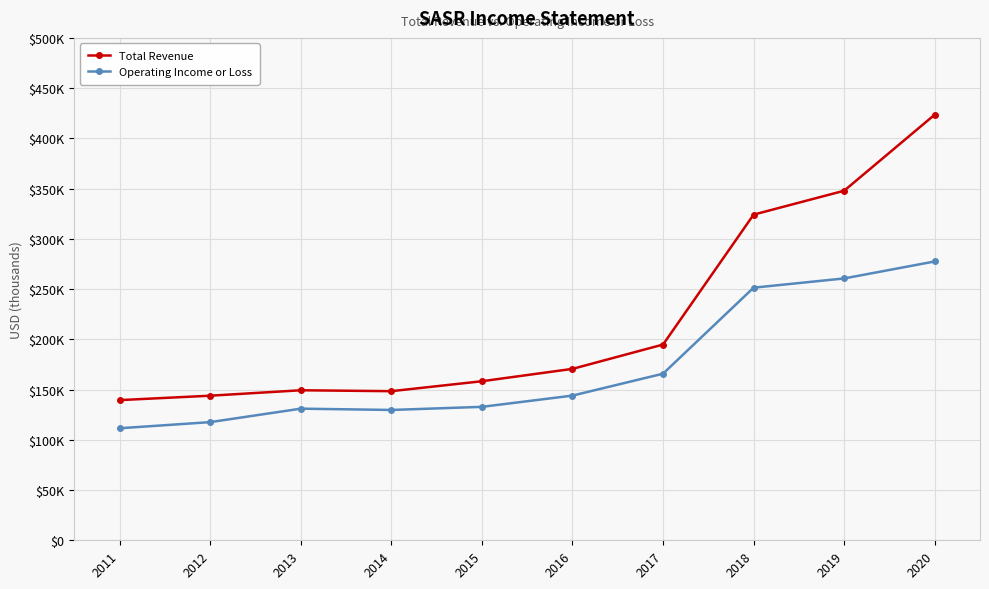

The value of Total Revenue at 2017 is 194800. True or false?

True